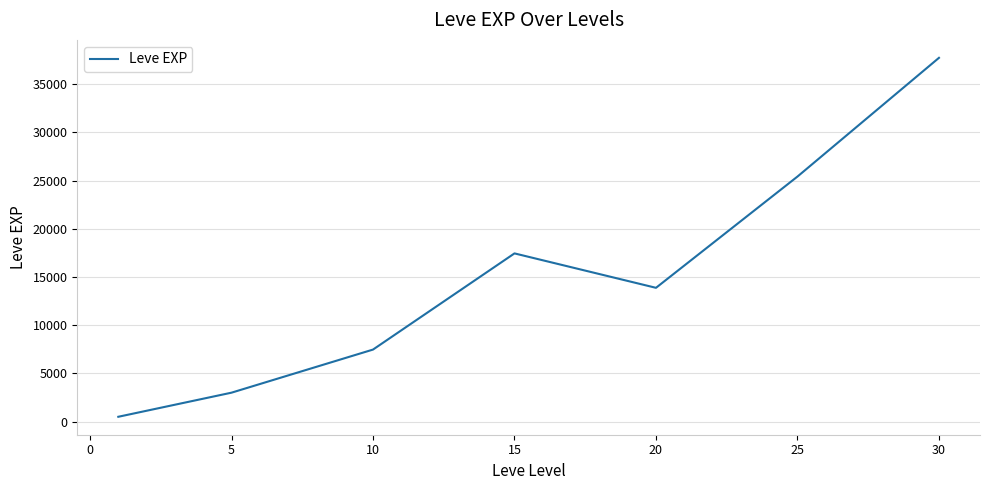

True or false: there are more than 2 points higher than both neighbors.

False